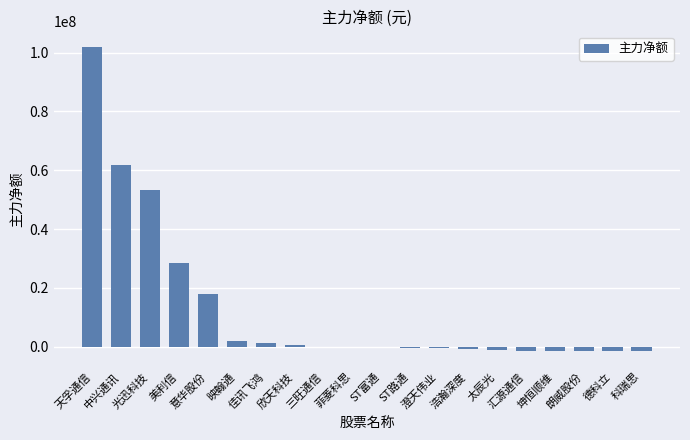

What is the greatest value displayed?

102024845